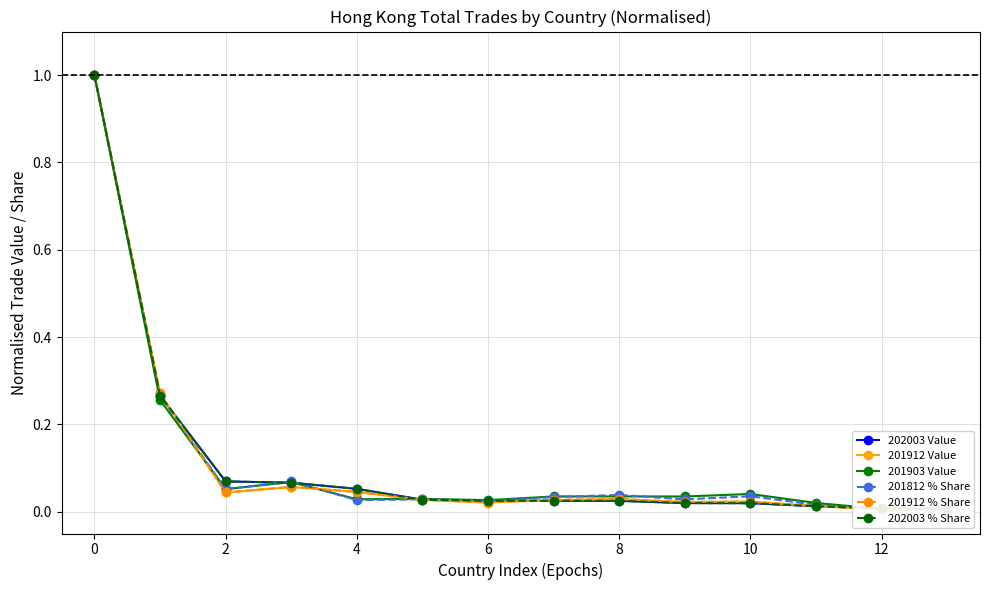

True or false: 201912 % Share and 202003 Value cross at least once.

True